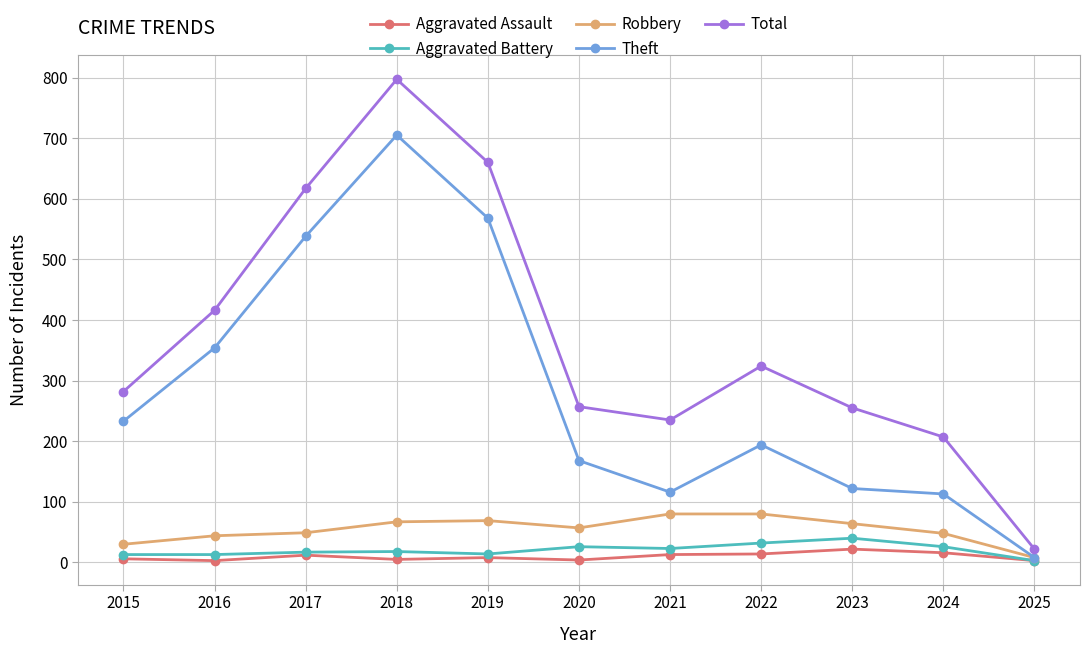

What is the difference between the highest and lowest values at 2023?

233